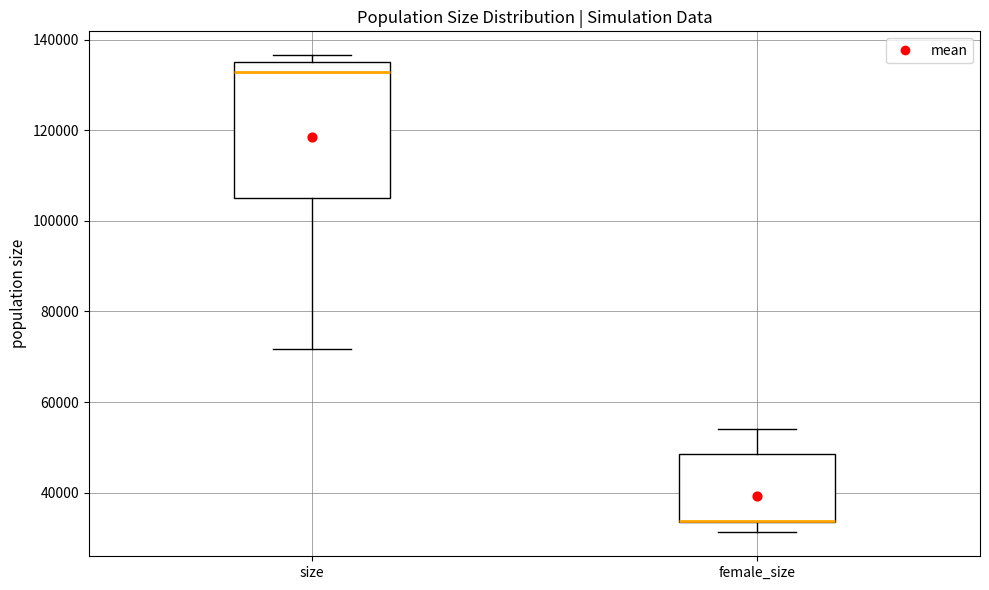

Where does the upper whisker of the box for female_size end on the y-axis? The values are not printed on the chart, so give them approximately, as read against the axis.

54000